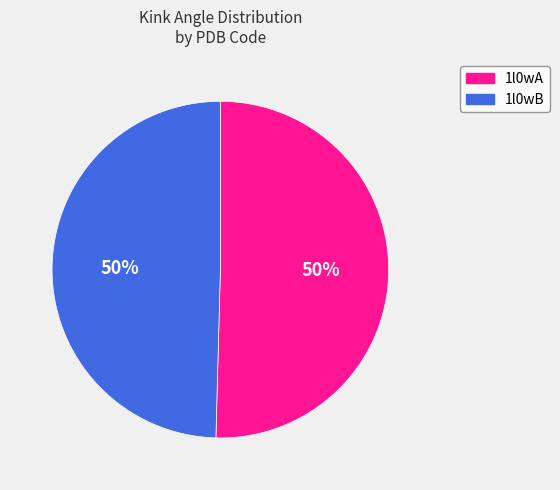

To the nearest percent, what is the average slice percentage?

50%